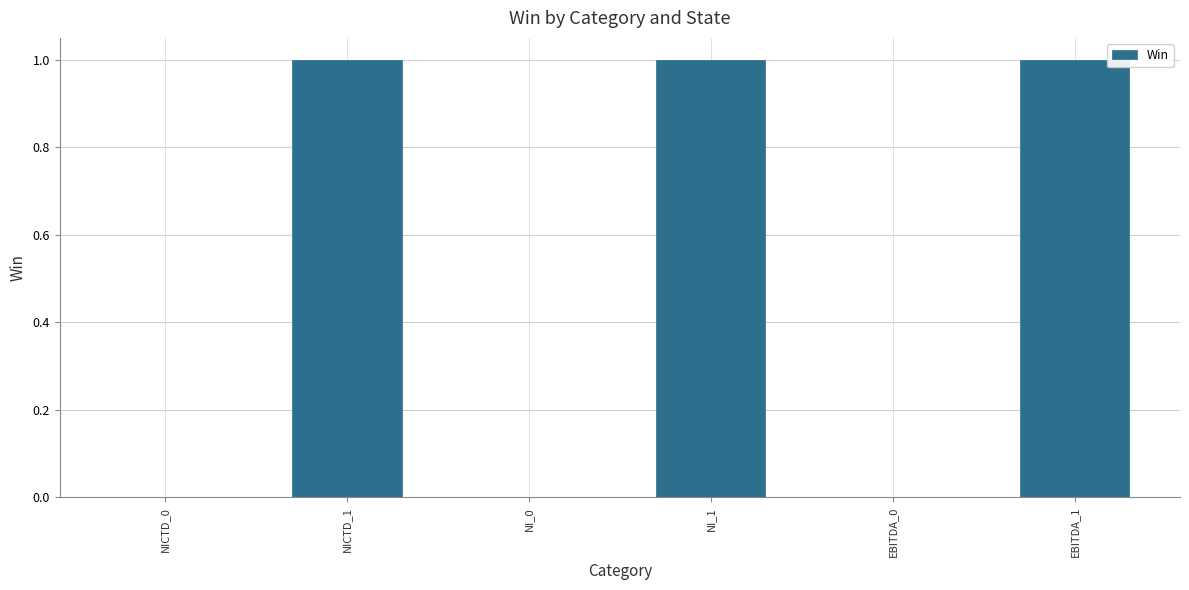

The chart shows a value of 1 at NI_1. True or false?

True